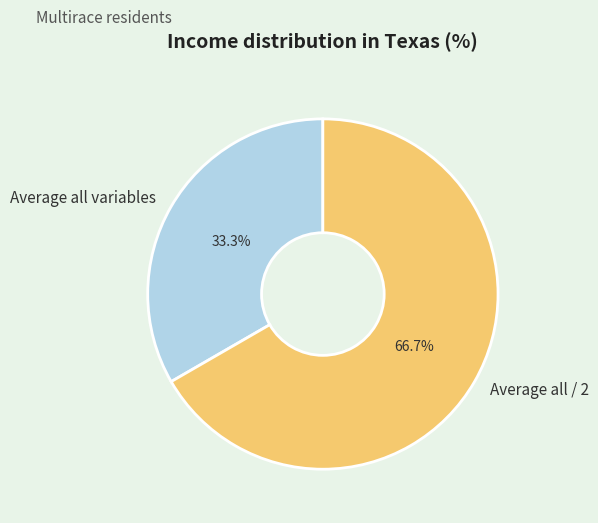

How many segments does this pie chart have?

2